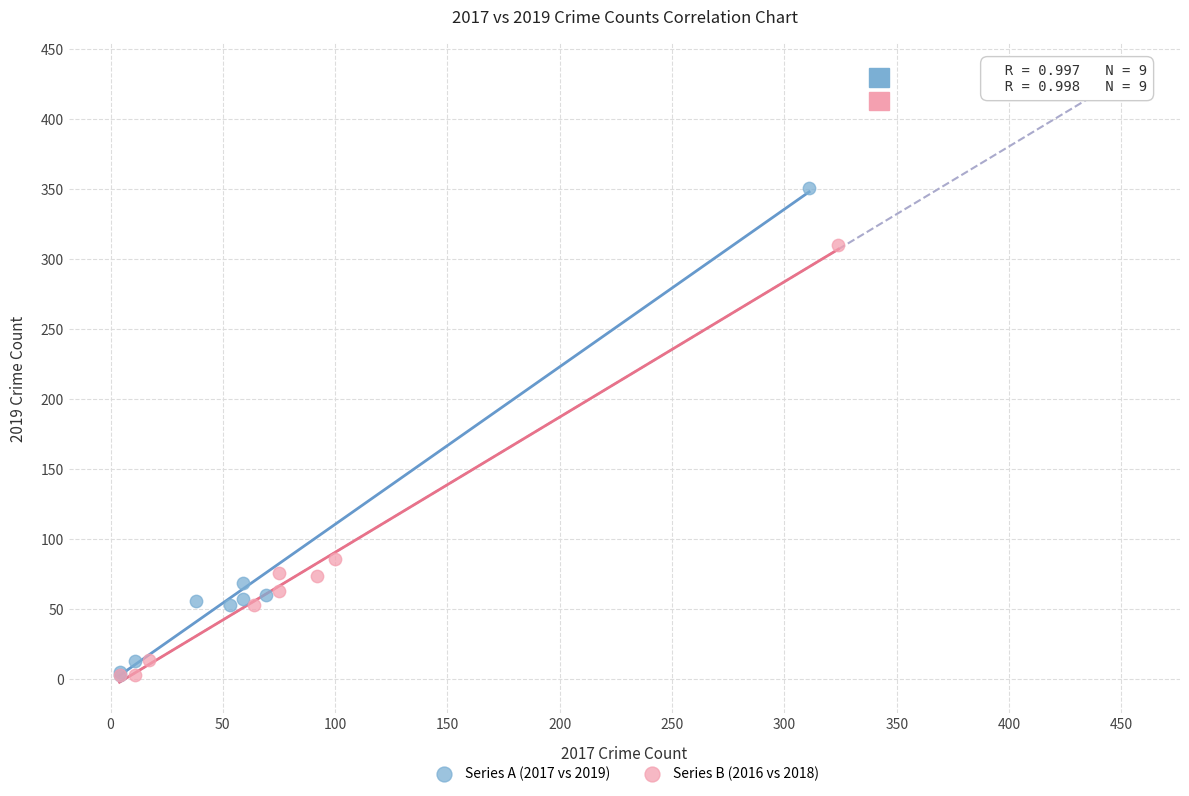

Which series reaches the maximum Y coordinate?

Series A (2017 vs 2019)